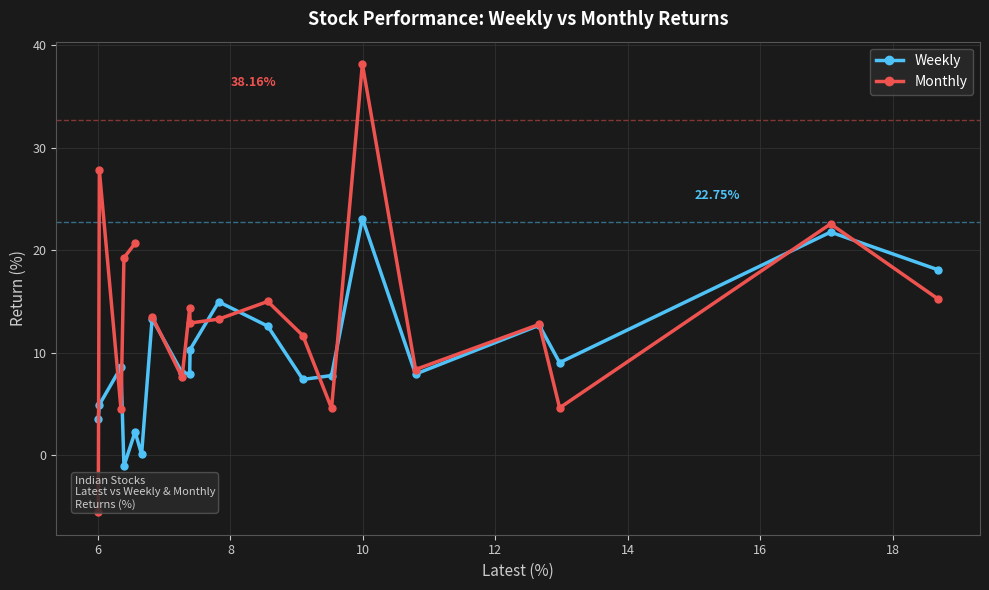

Does the chart display data point markers on the line(s)?

Yes